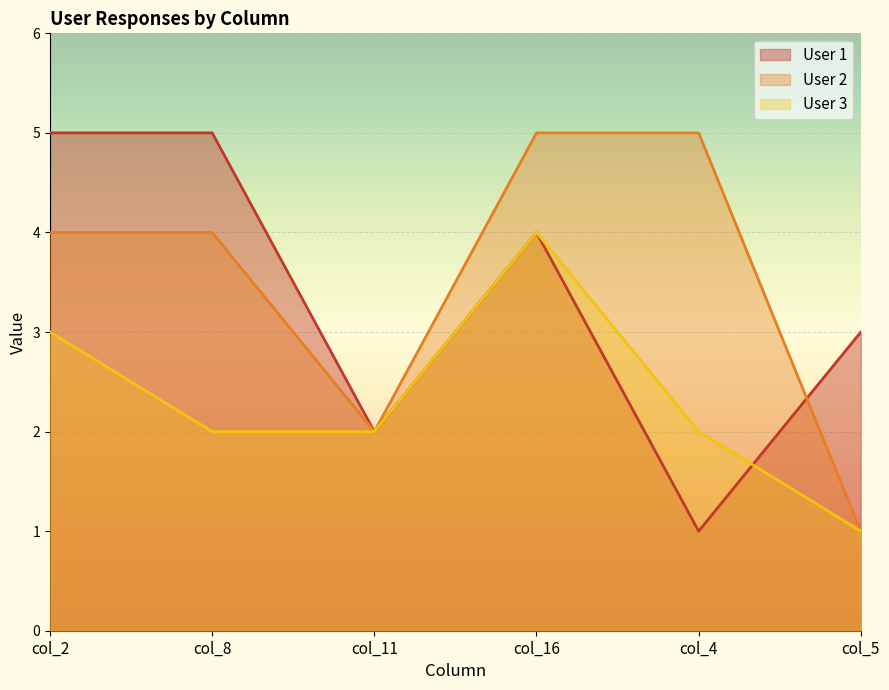

True or false: User 2 and User 3 cross at least once.

False